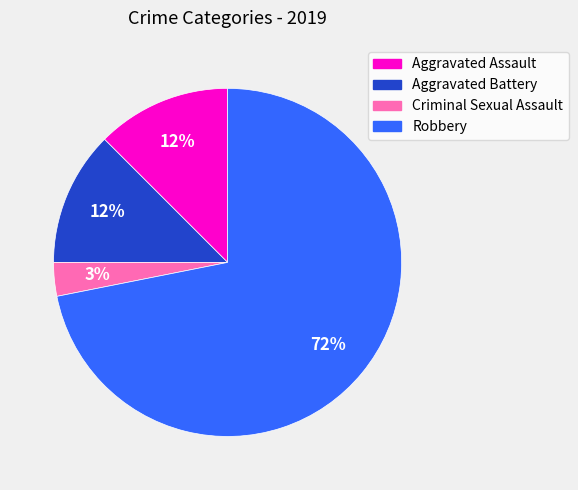

Do Aggravated Assault and Aggravated Battery together represent more than half of the pie?

No